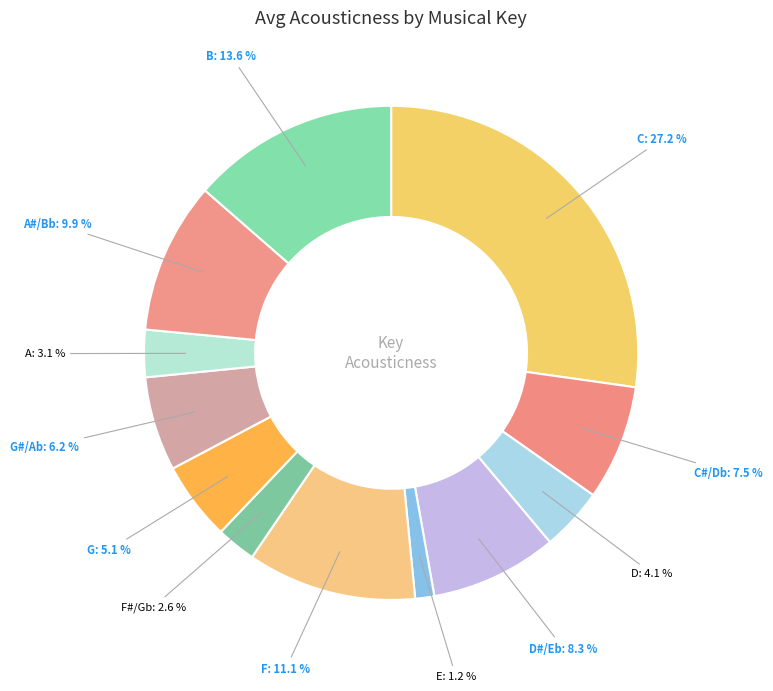

What is the total percentage of G and A?

8.2%